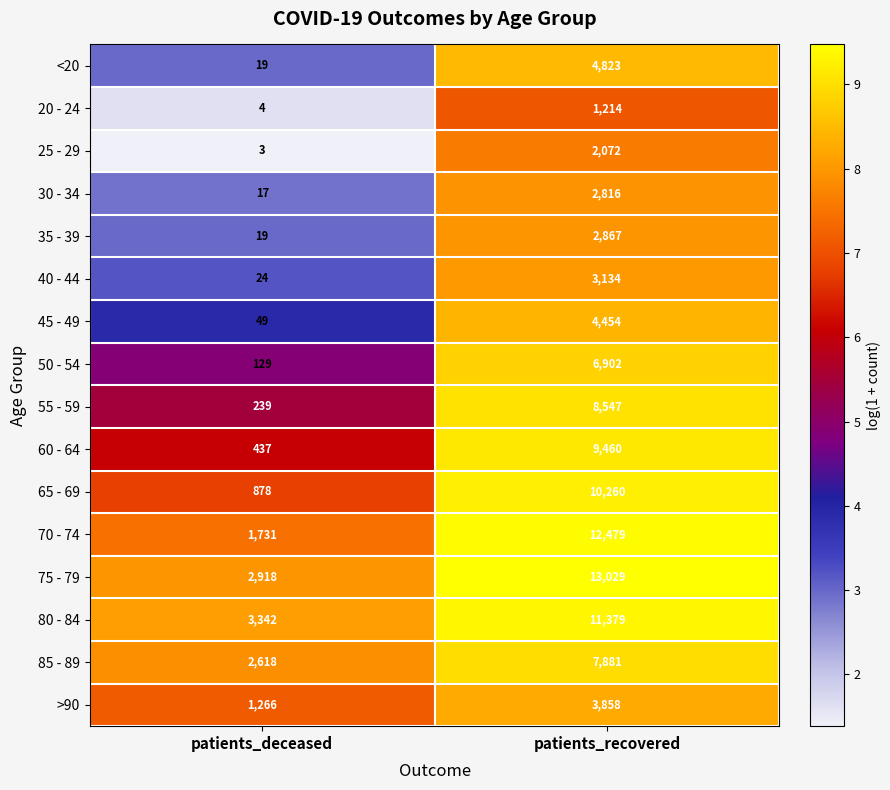

Rank the series by their maximum value, from lowest to highest.

20 - 24, 25 - 29, 30 - 34, 35 - 39, 40 - 44, >90, 45 - 49, <20, 50 - 54, 85 - 89, 55 - 59, 60 - 64, 65 - 69, 80 - 84, 70 - 74, 75 - 79